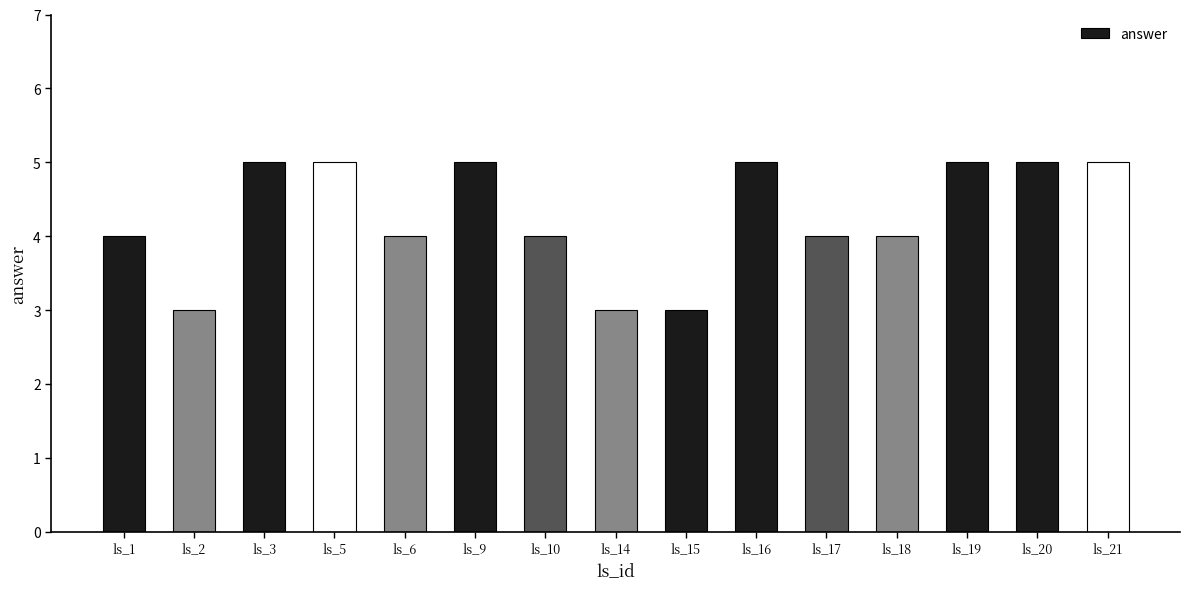

The value at ls_5 is 5. True or false?

True